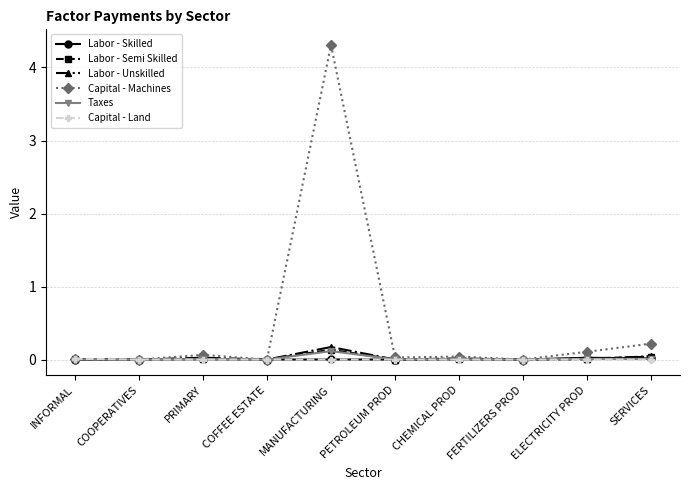

Which series has the largest range (max minus min)?

Capital - Machines